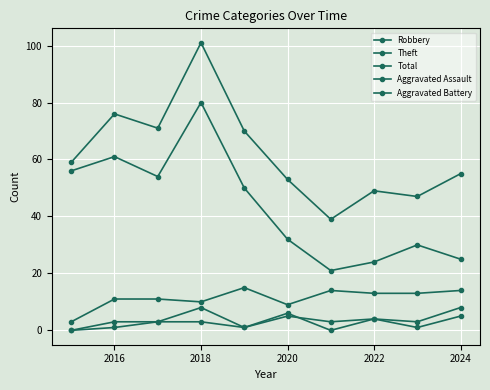

Count the number of categories in the chart.

10